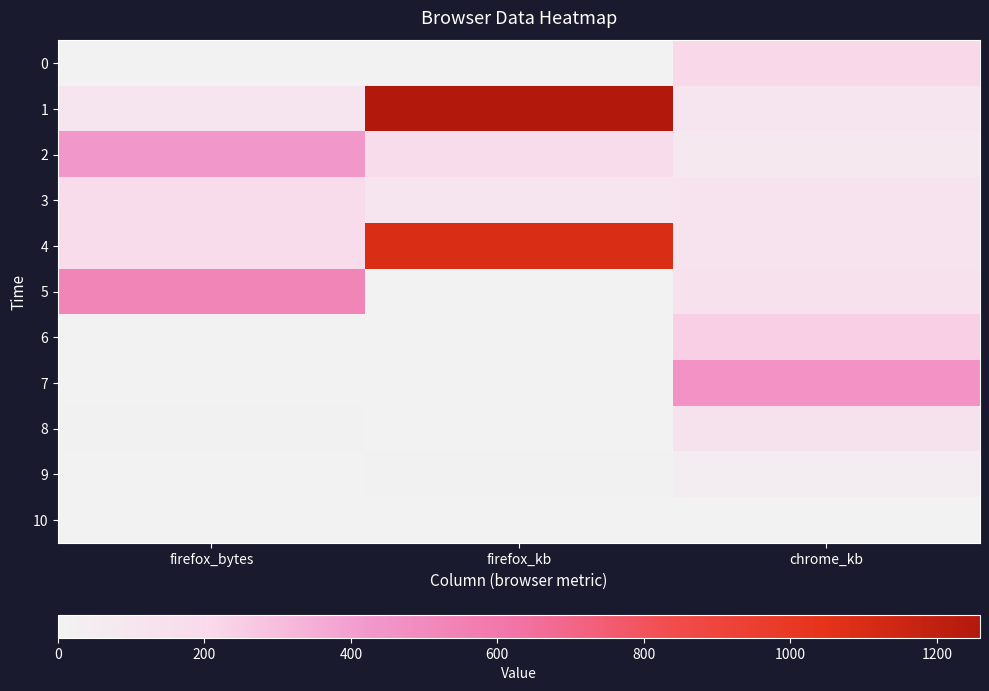

List the series in order of their peak value, highest first.

1, 4, 5, 7, 2, 6, 0, 3, 8, 9, 10